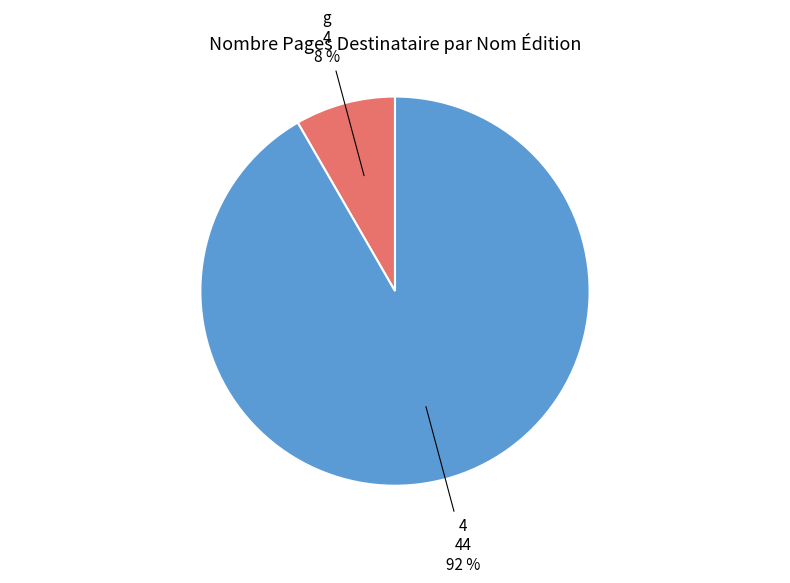

How many slices are in this pie chart?

2